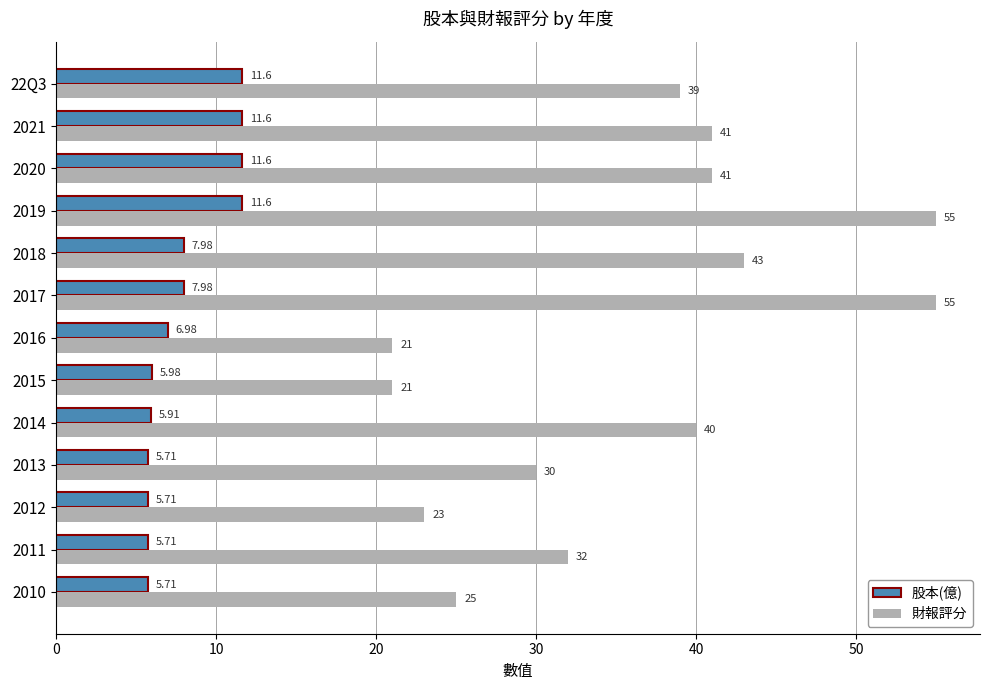

What is the sum of all 財報評分 values?

466.0